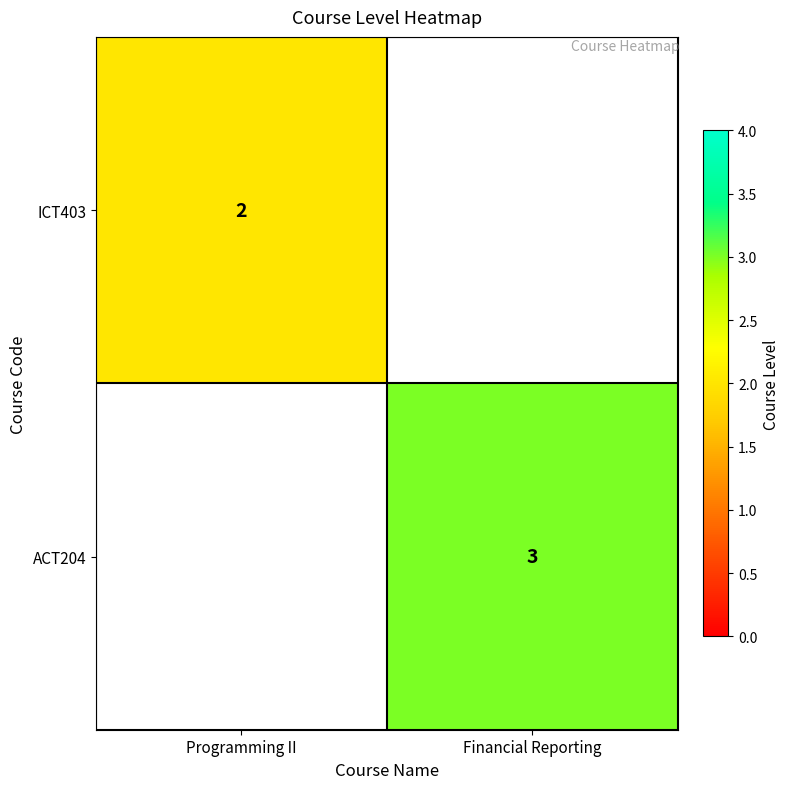

The ICT403 series shows 3 at Programming II. True or false?

False